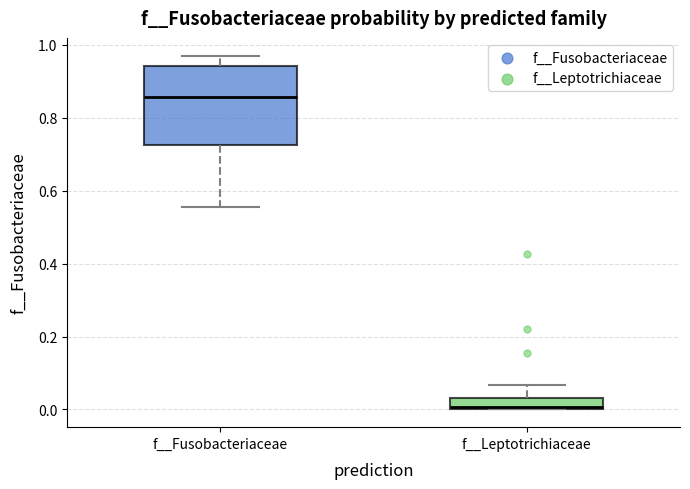

Which box has the highest median line?

f__Fusobacteriaceae